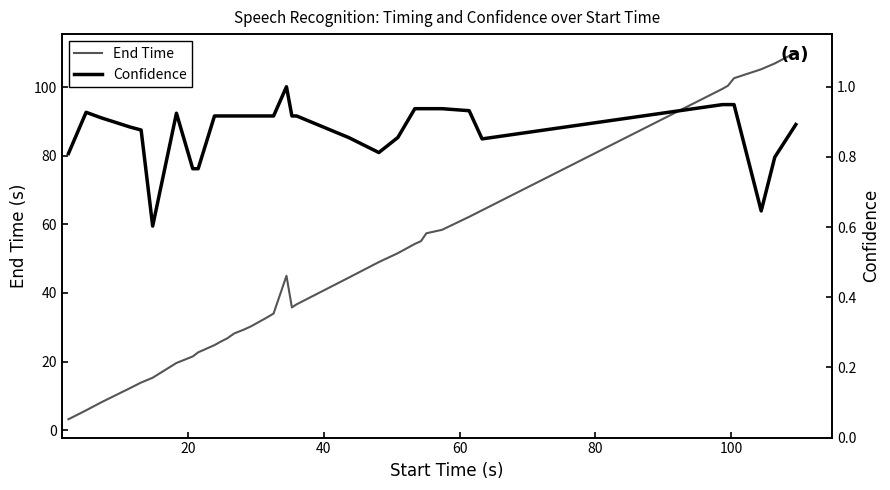

What is the maximum value for Confidence?

1.0